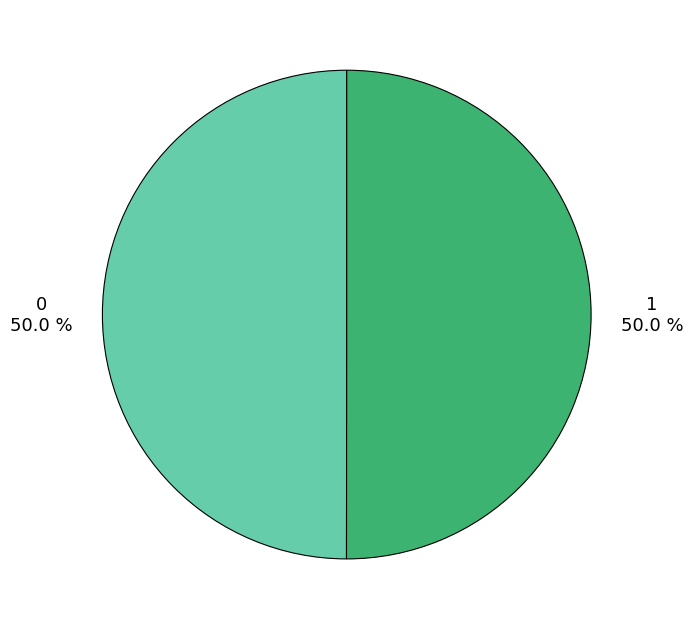

What portion of the pie excludes 0?

50.0%